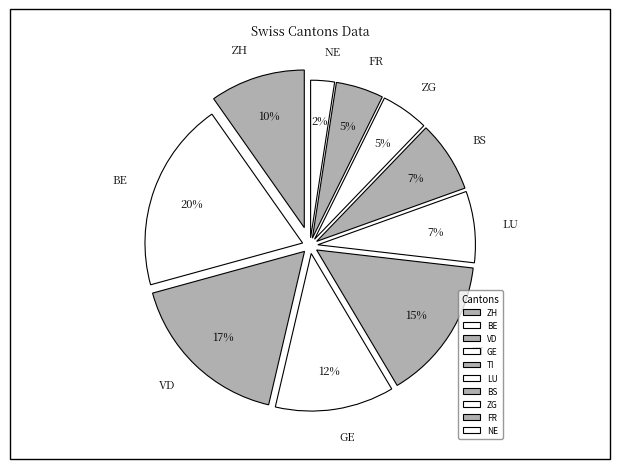

Approximately how many times larger is the value at ZG compared to GE?

0.4